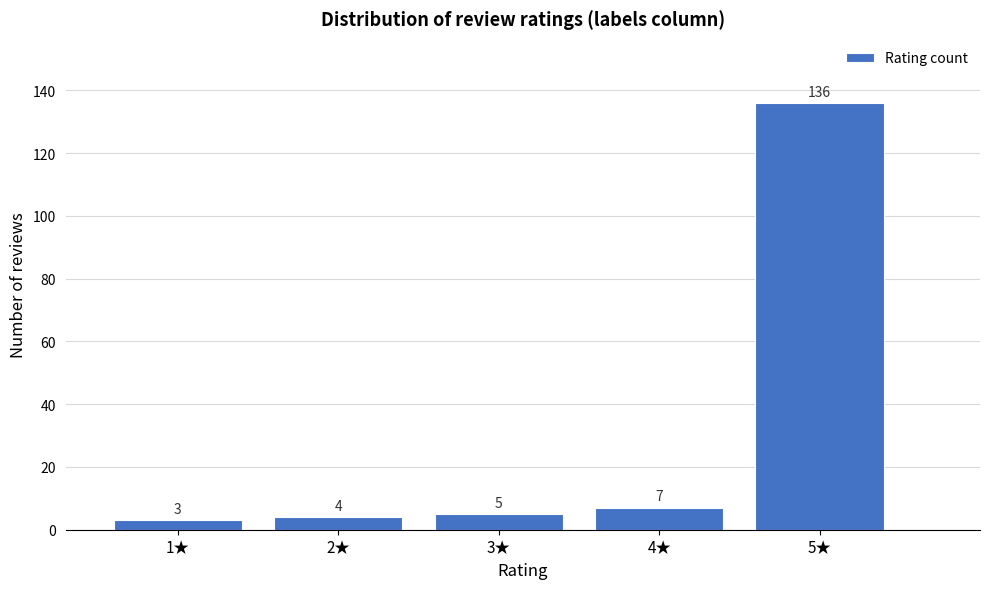

Reading left to right, transcribe this chart: for each bar, give the range it covers on the x-axis and its height.

0.5 to 1.5: 3
1.5 to 2.5: 4
2.5 to 3.5: 5
3.5 to 4.5: 7
4.5 to 5.5: 136